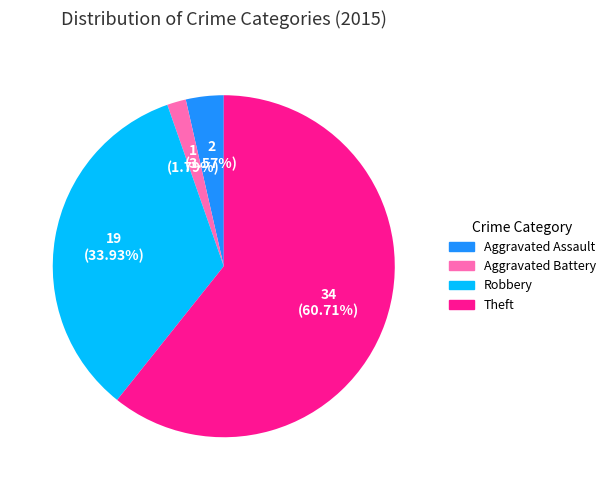

Rank the categories by value from highest to lowest.

Theft, Robbery, Aggravated Assault, Aggravated Battery